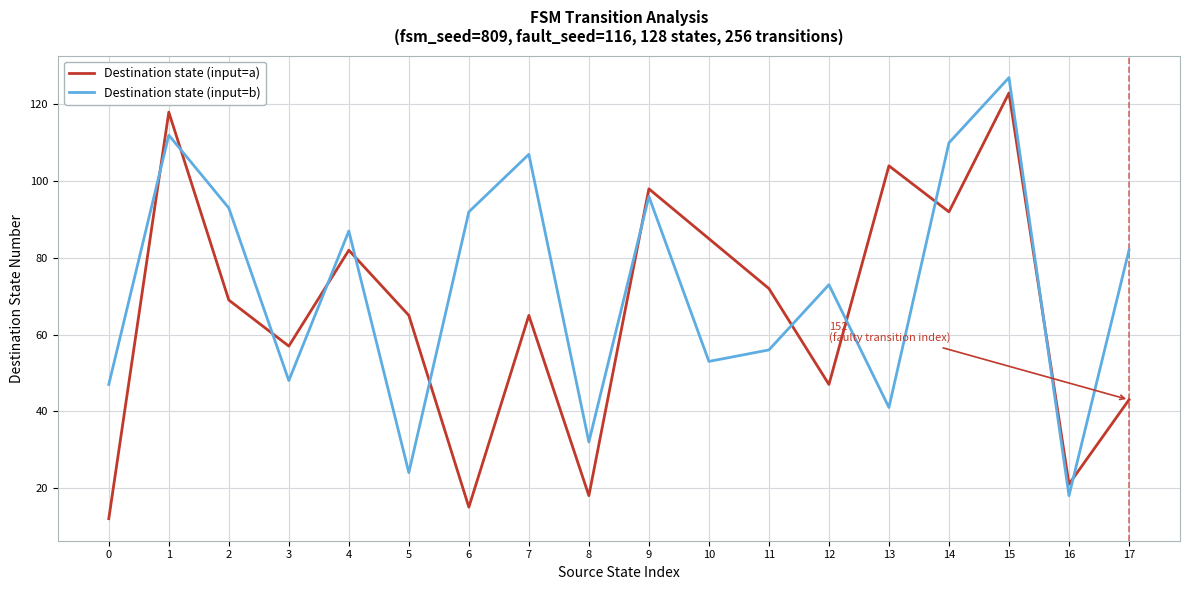

What are all the series names shown in the legend?

Destination state (input=a), Destination state (input=b)